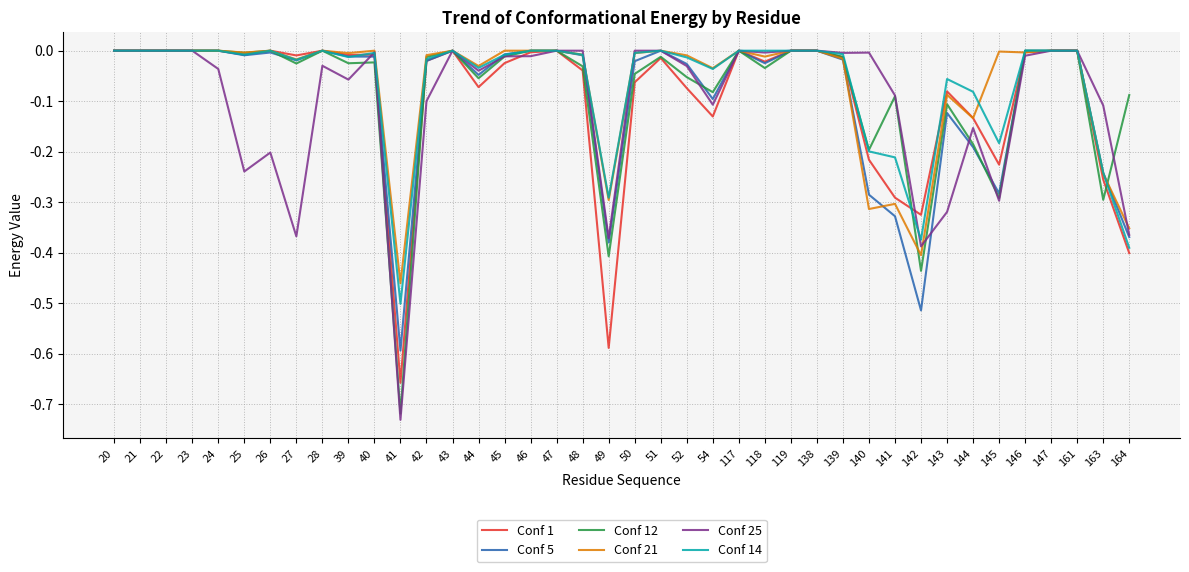

Which series changed the most between 41 and 51?

Conf 25